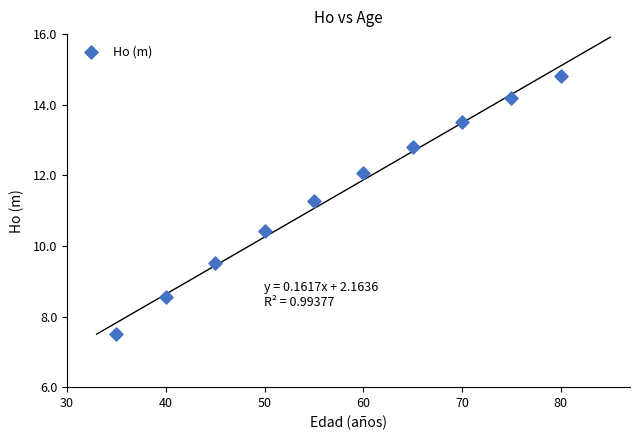

What is the average X value?

57.5